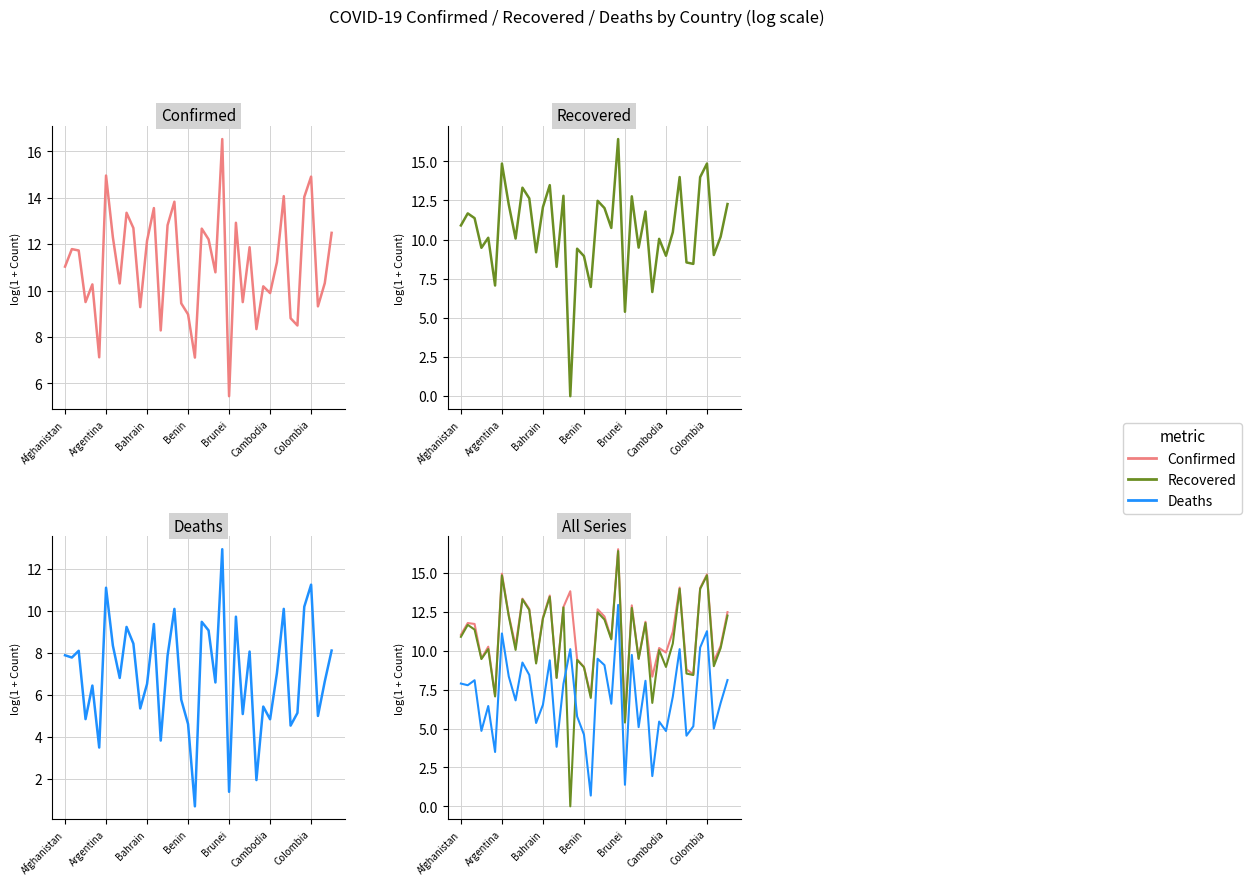

Does the chart have visible grid lines?

Yes